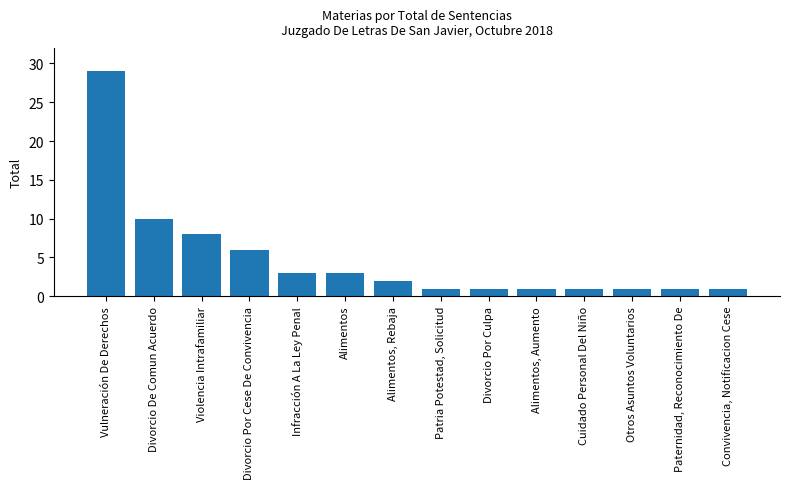

What is the sum of the values at Cuidado Personal Del Niño and Infracción A La Ley Penal?

4